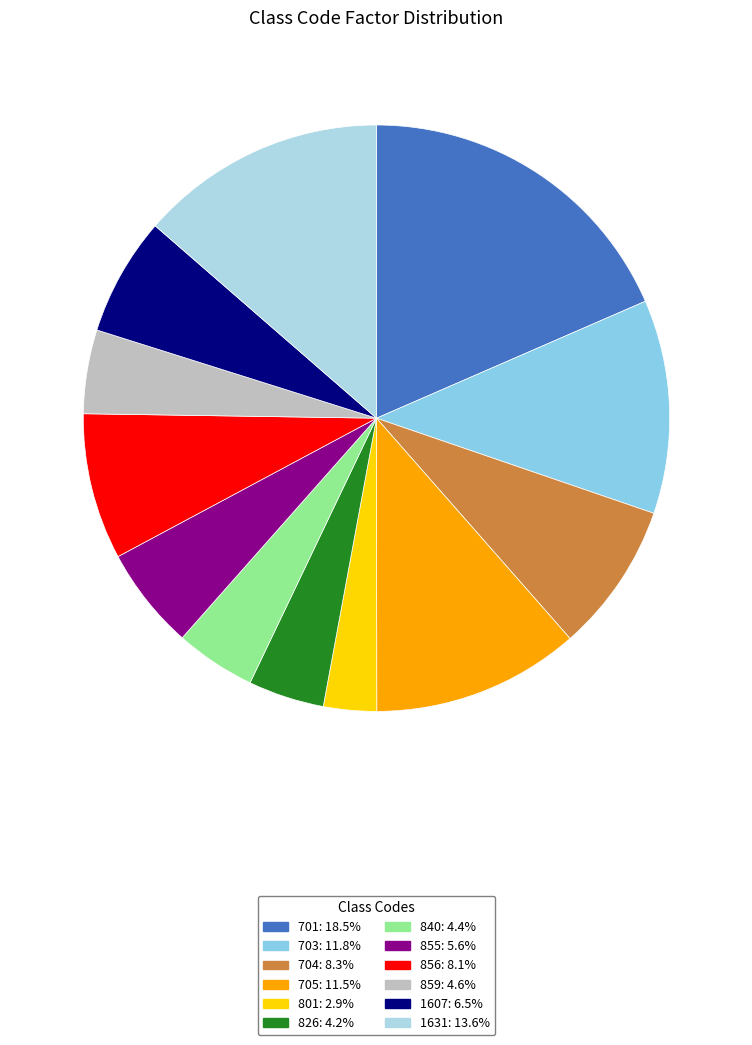

What is the total percentage of 840 and 701?

22.9%